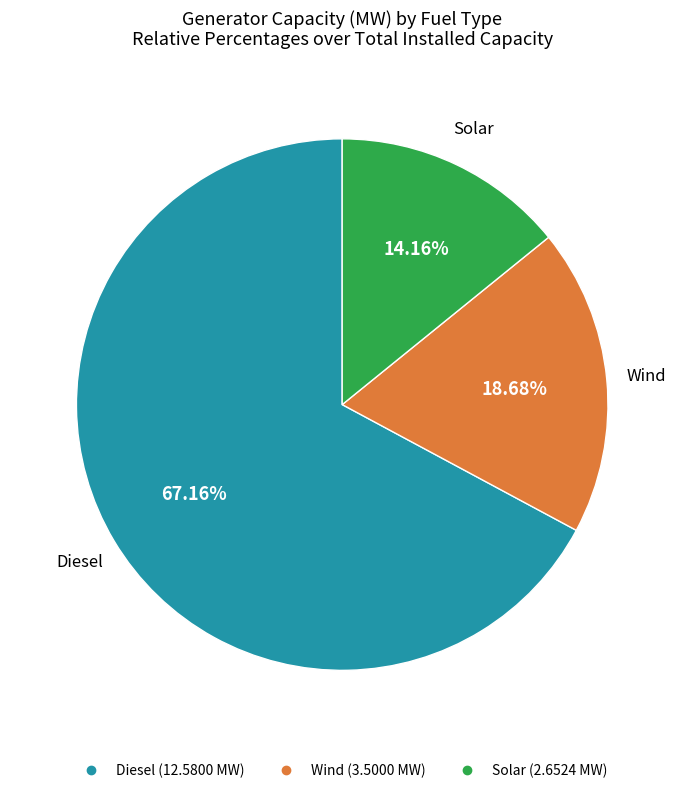

How many segments does this pie chart have?

3